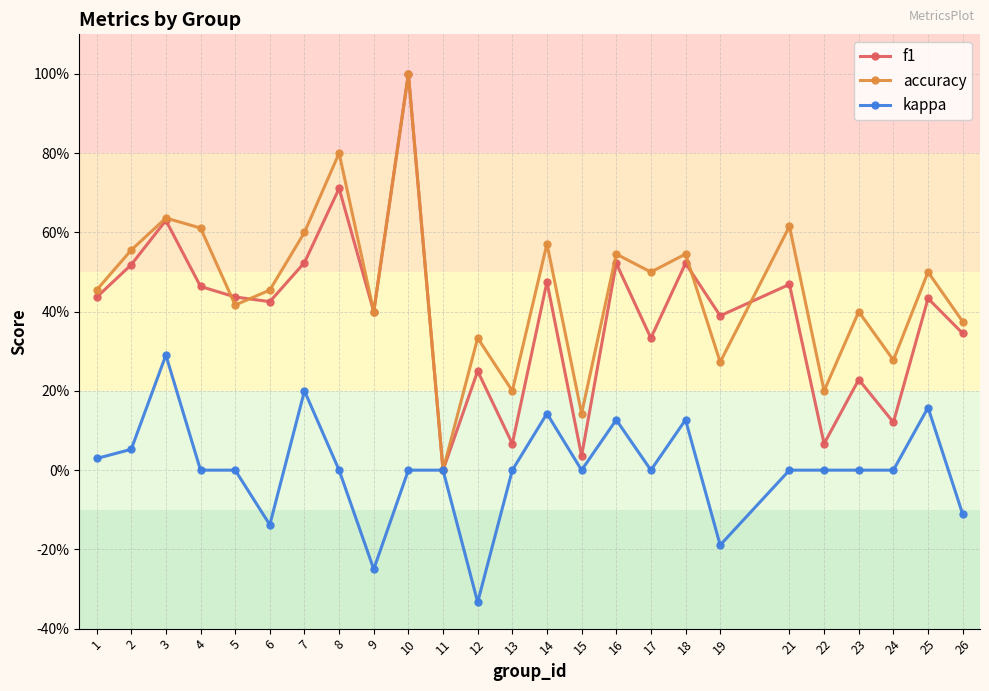

Does the chart have visible grid lines?

Yes